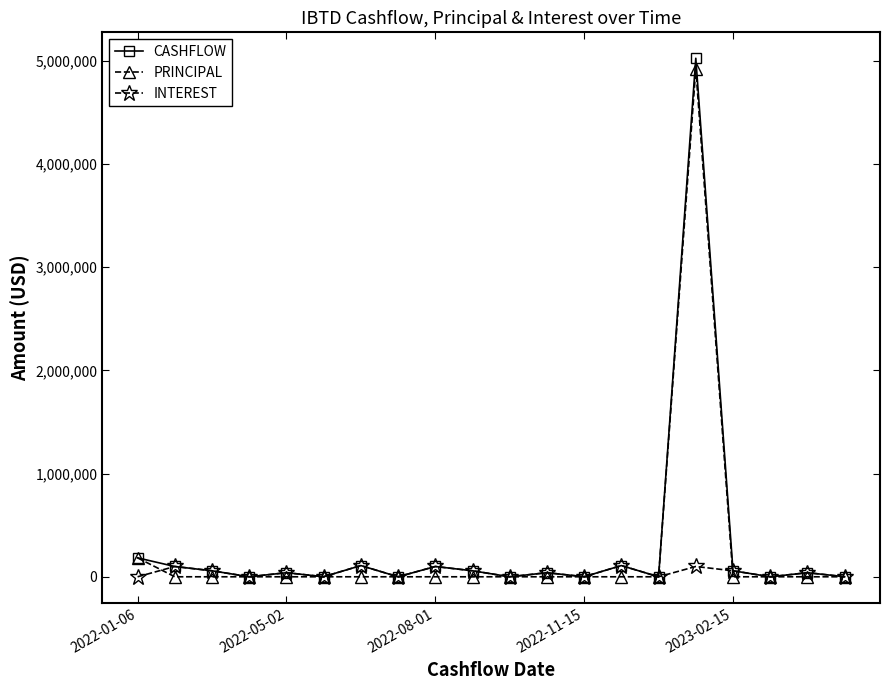

True or false: CASHFLOW has more than 1 points higher than both neighbors.

True